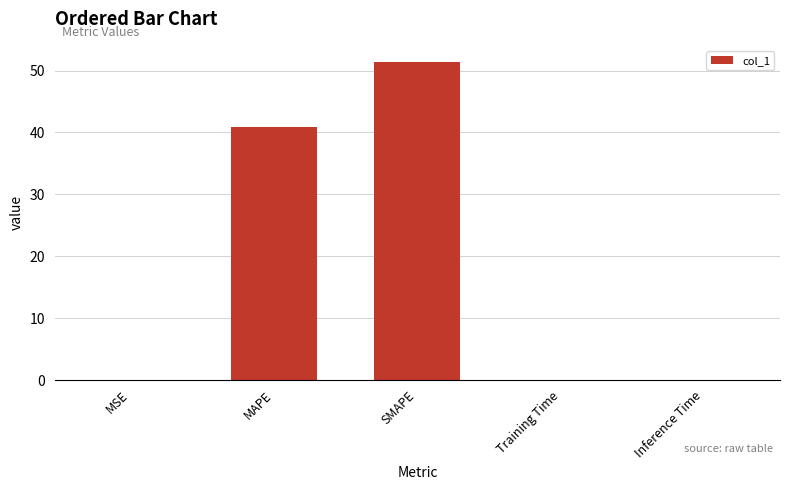

What is the sum of all values?

92.5